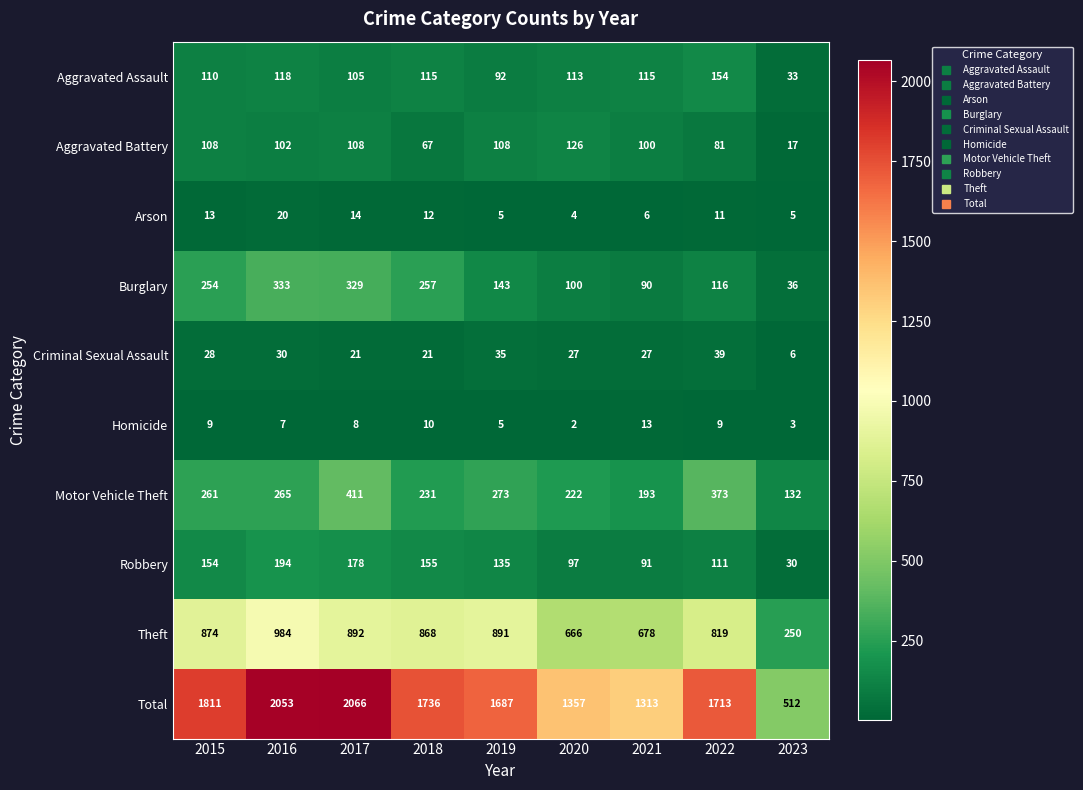

Where is Robbery nearest to the value 112?

2022